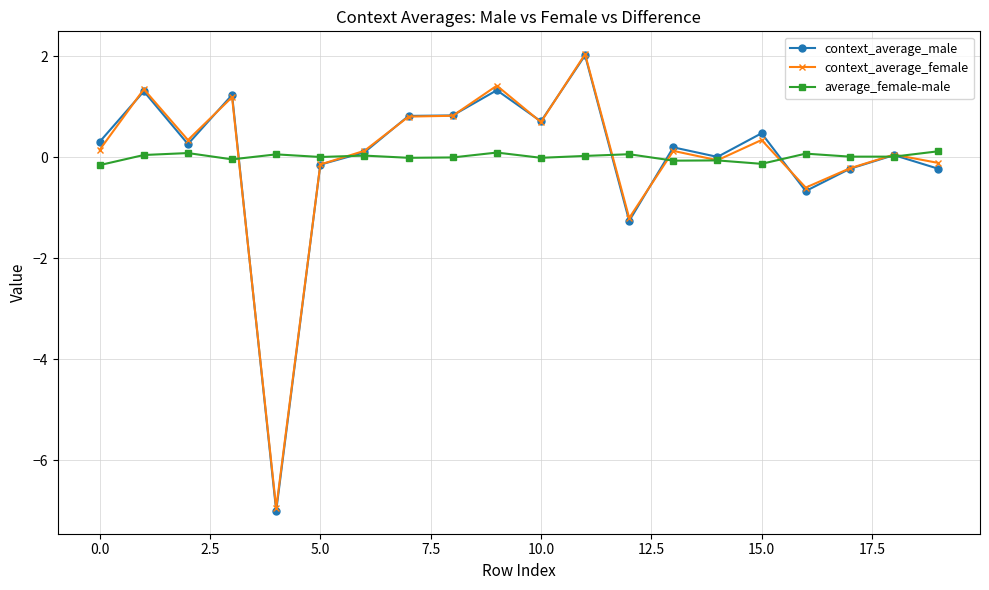

List the series in order of their overall mean, highest first.

context_average_female, average_female-male, context_average_male